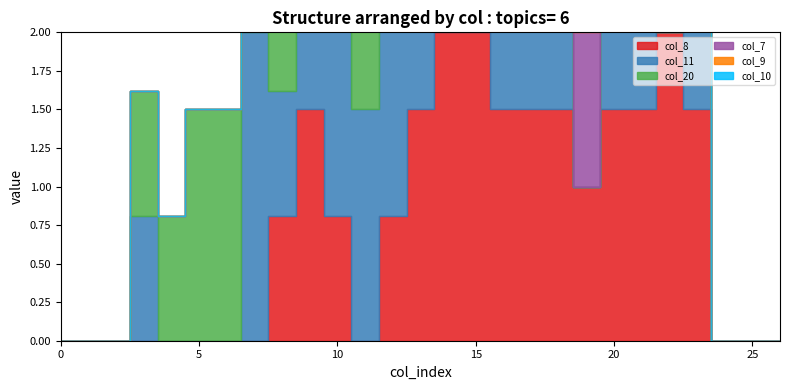

How many values in the col_8 series exceed 0?

15